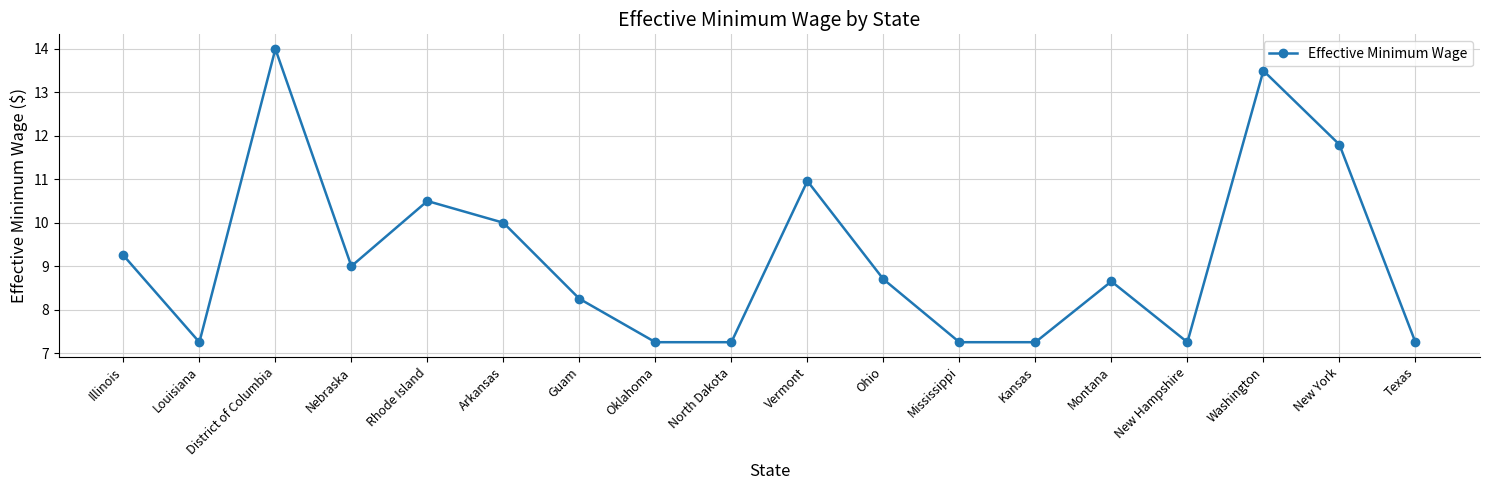

What is the average value?

9.2